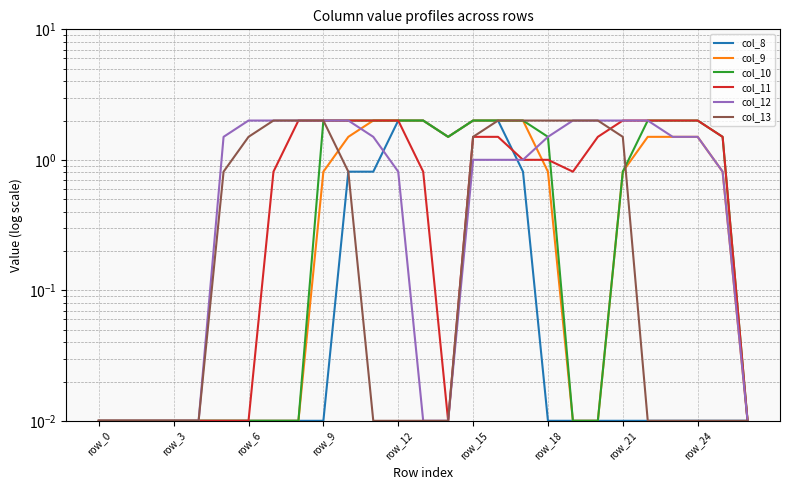

What is the spread (max minus min) of values at row_21?

2.0